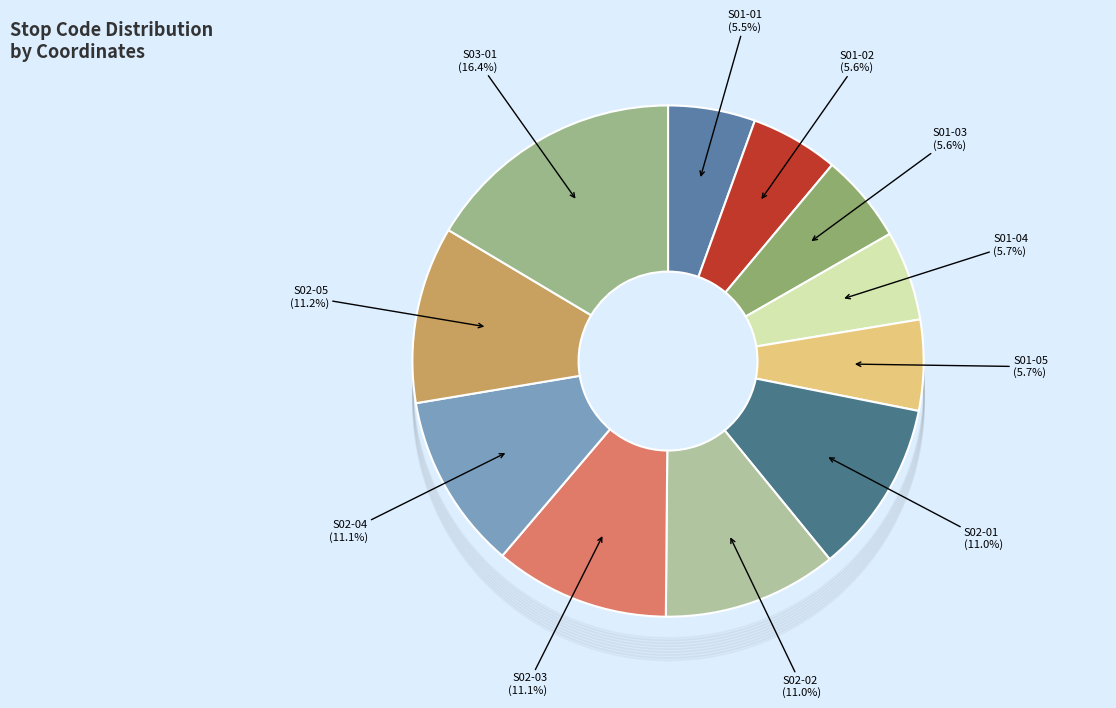

To the nearest percent, what is the combined percentage of S02-04 and S02-05?

22%